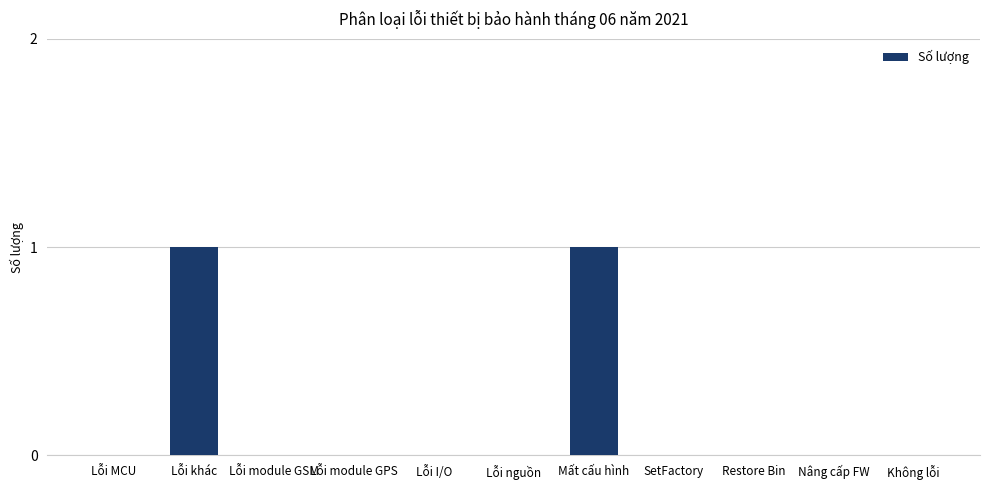

Between SetFactory and Lỗi khác, which is larger?

Lỗi khác